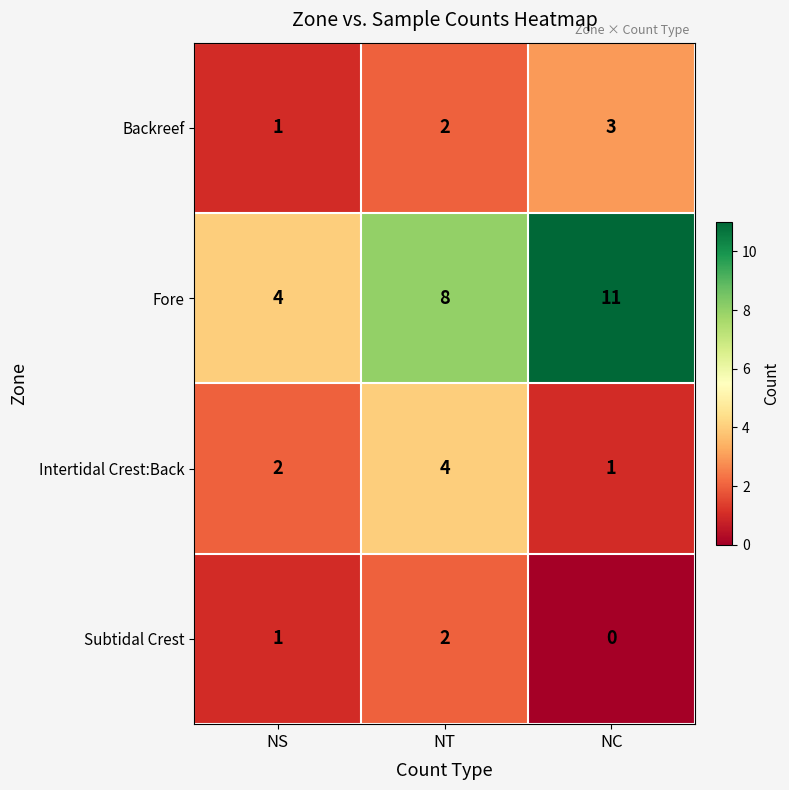

What is the total value across all series at NS?

8